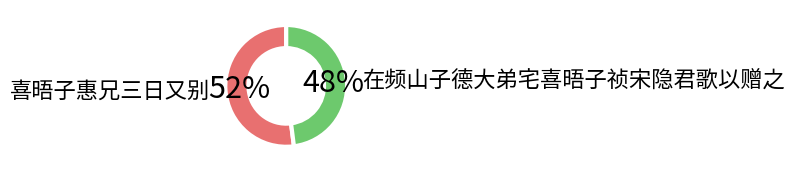

To the nearest percent, what is the difference between the largest and smallest slice percentages?

4%